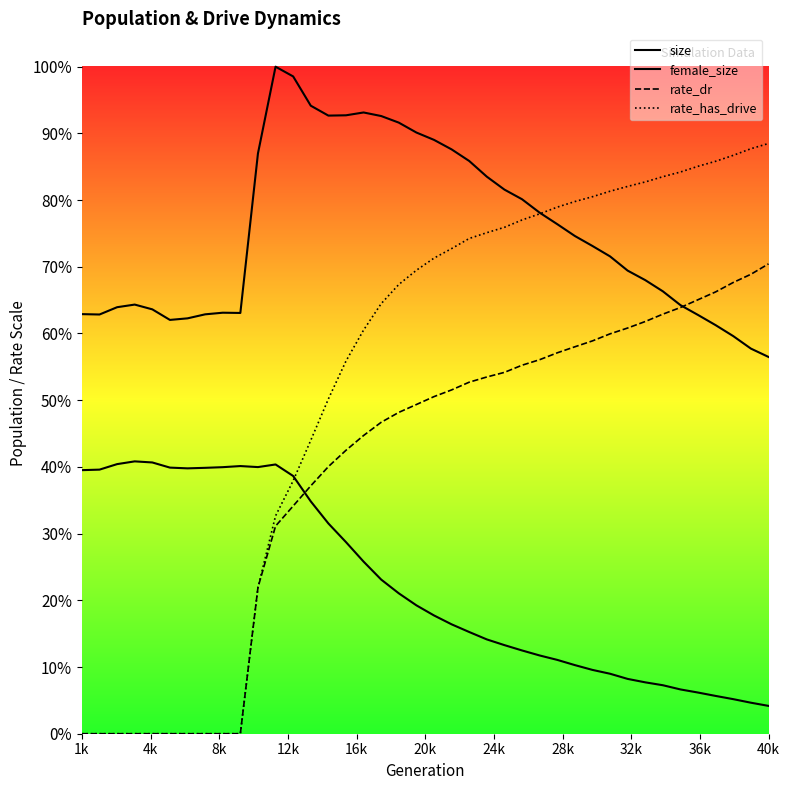

True or false: rate_dr has a value of 65602.0 at 14.

False